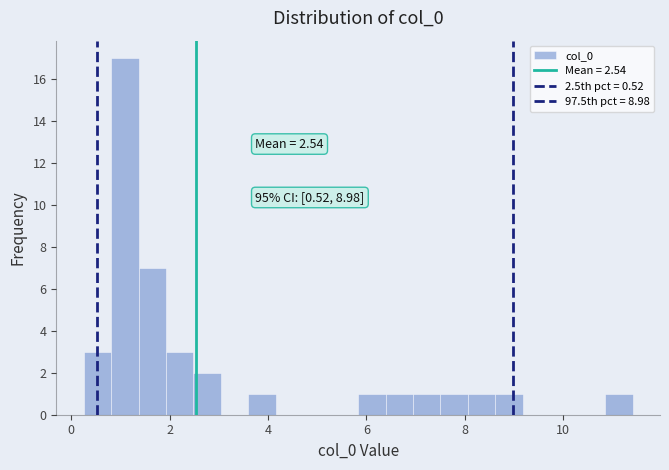

Around what value on the x-axis is the tallest bar? Give the approximate position of its centre, as read against the axis.

1.0